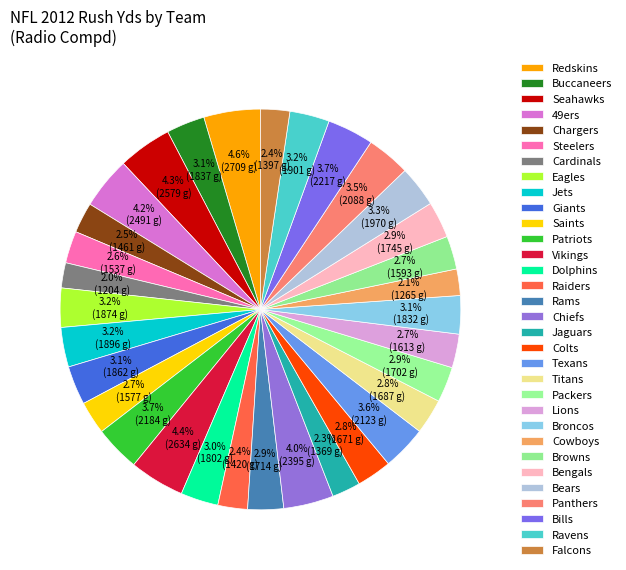

Between Browns and Cardinals, which is larger?

Browns